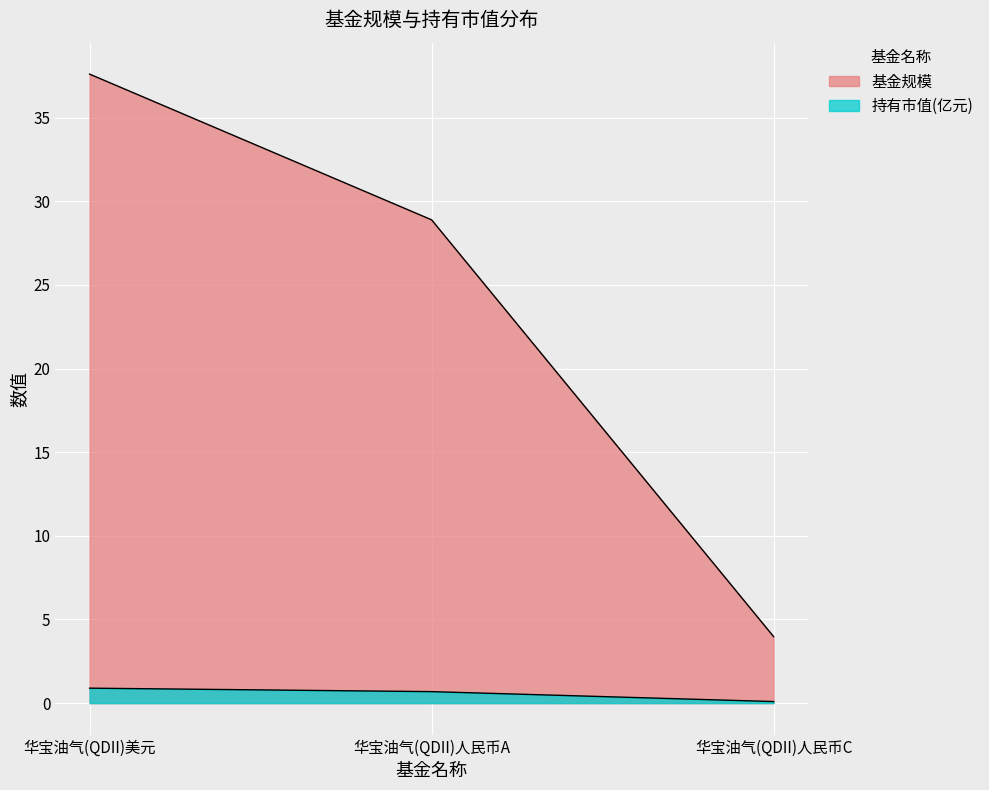

What is the sum of the 基金规模 values at 华宝油气(QDII)人民币C and 华宝油气(QDII)人民币A?

32.9